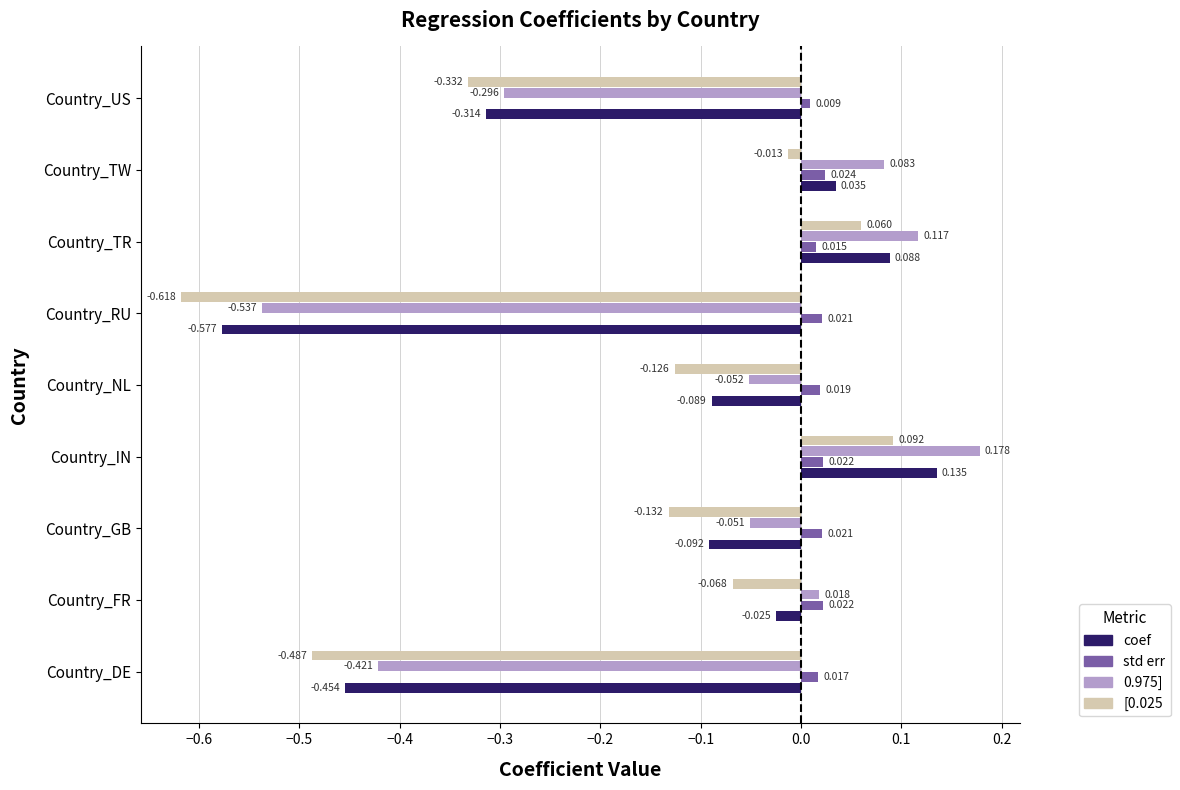

Which series has the largest range (max minus min)?

0.975]